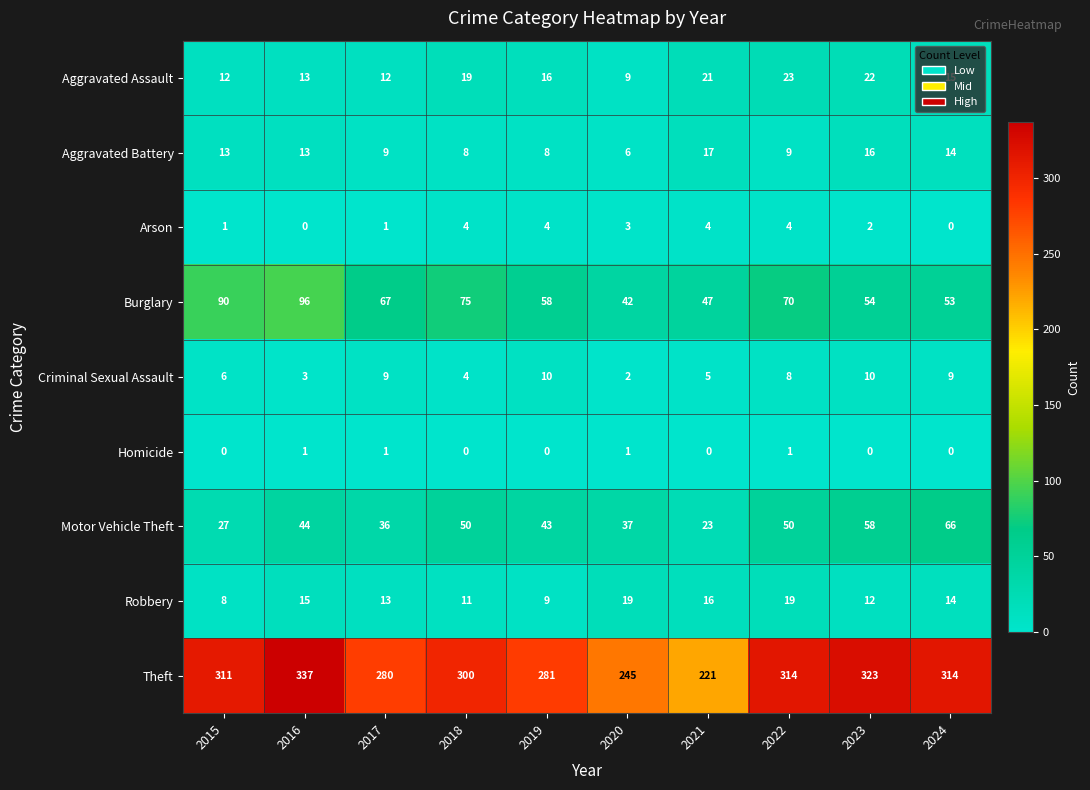

Read the Burglary value at 2019.

58